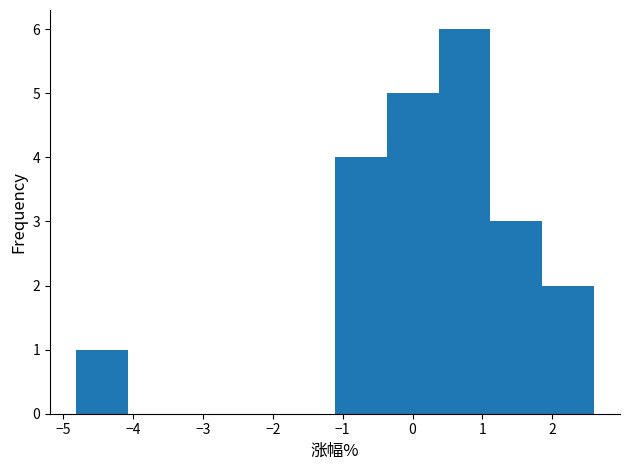

Reading left to right, transcribe this chart: for each bar, give the range it covers on the x-axis and its height. Neither the bar edges nor the heights are printed on the chart, so give them approximately, as read against the axes.

-4.8 to -4.1: 1
-4.1 to -3.3: 0
-3.3 to -2.6: 0
-2.6 to -1.9: 0
-1.9 to -1.1: 0
-1.1 to -0.4: 4
-0.4 to 0.4: 5
0.4 to 1.1: 6
1.1 to 1.9: 3
1.9 to 2.6: 2